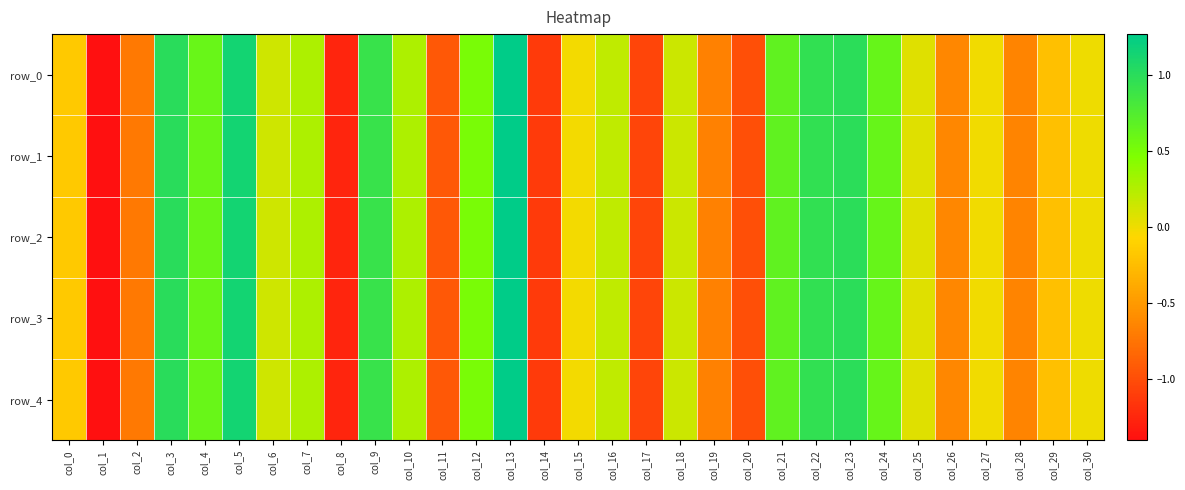

How many values in the row_1 series are below 0?

14